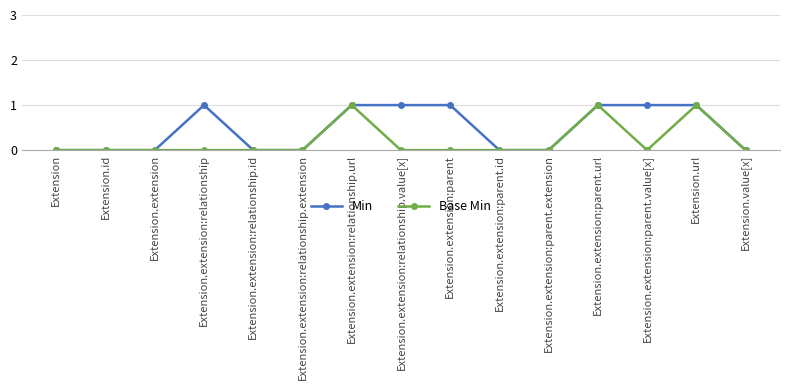

List the series in order of their overall mean, lowest first.

Base Min, Min